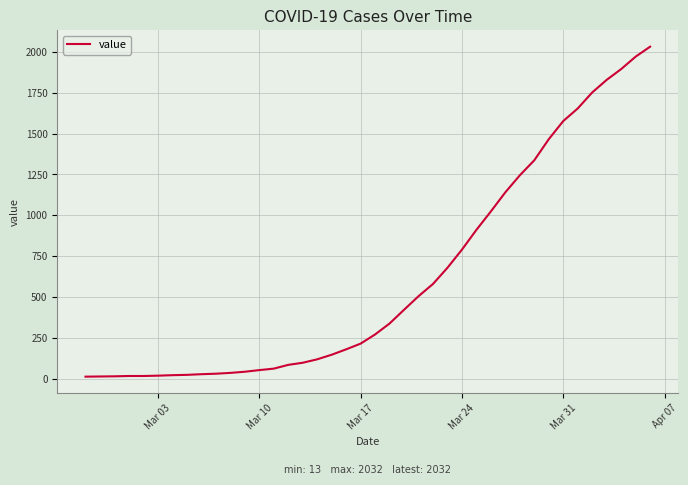

What is the greatest value displayed?

2032